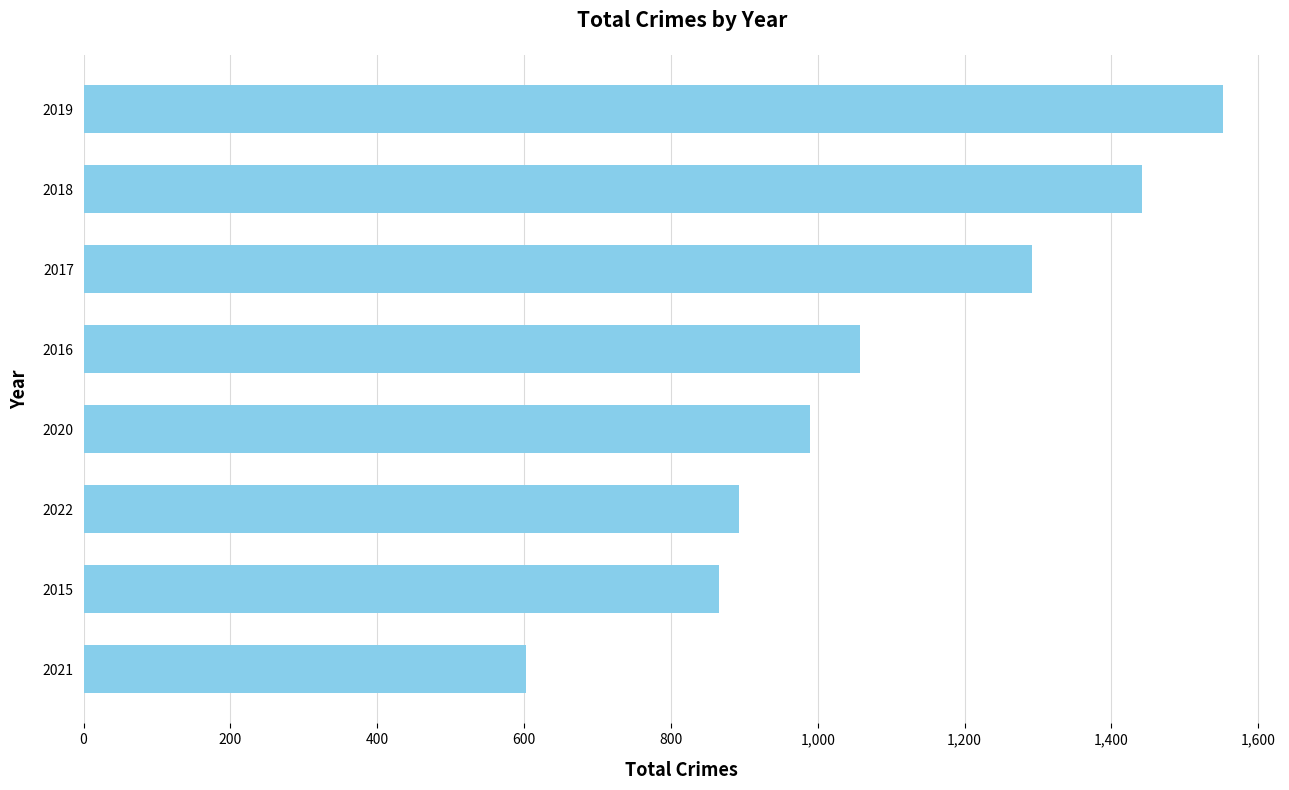

List the labels in order of value, smallest first.

2021, 2015, 2022, 2020, 2016, 2017, 2018, 2019